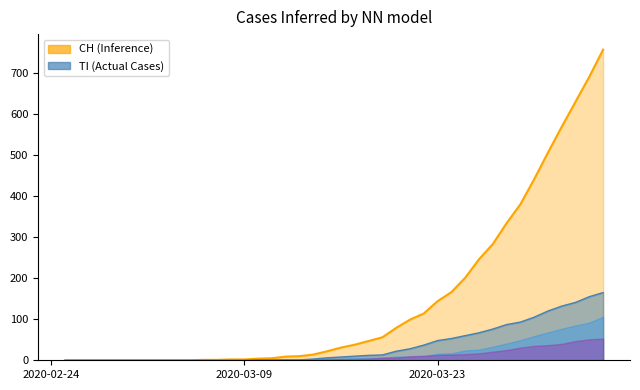

Which series has the widest spread of values?

CH (line)